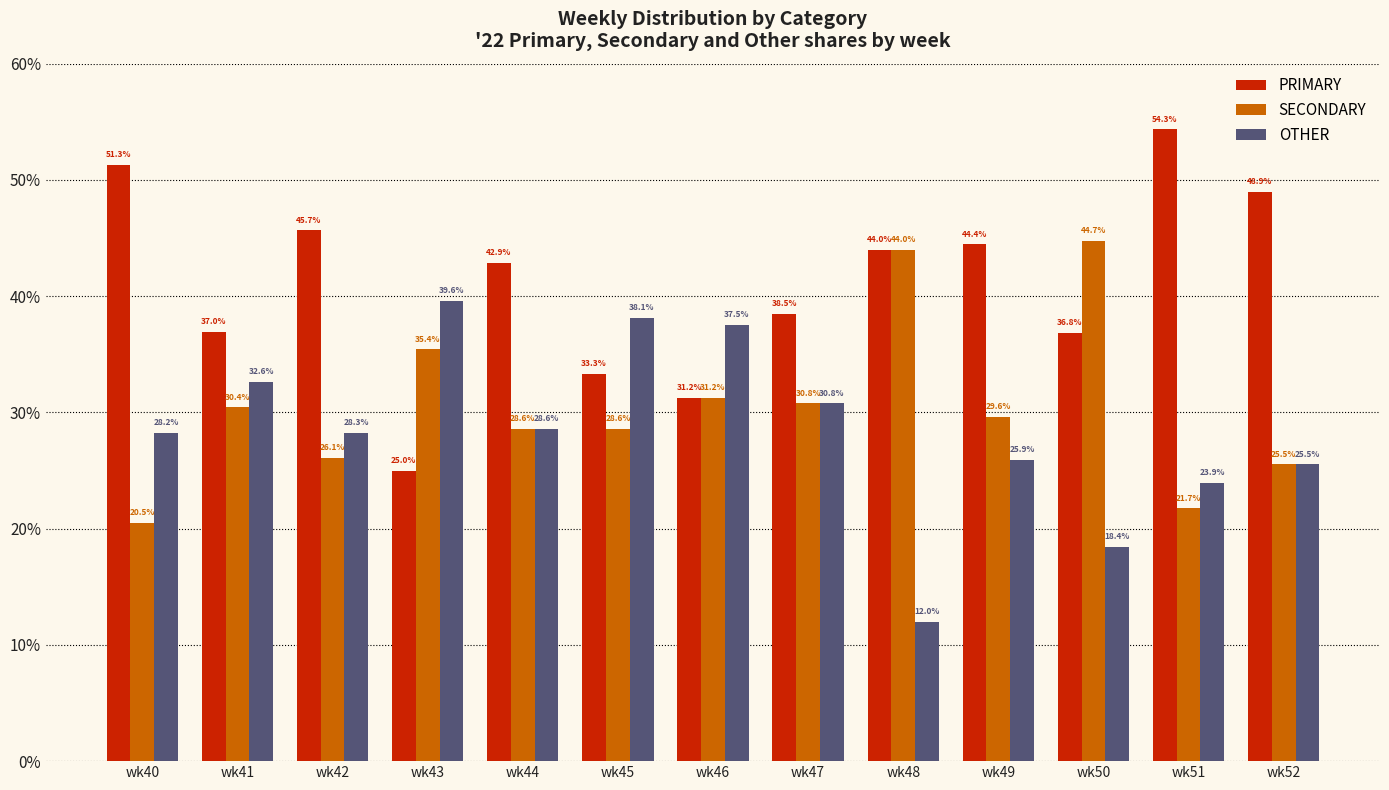

What are all the series names shown in the legend?

PRIMARY, SECONDARY, OTHER